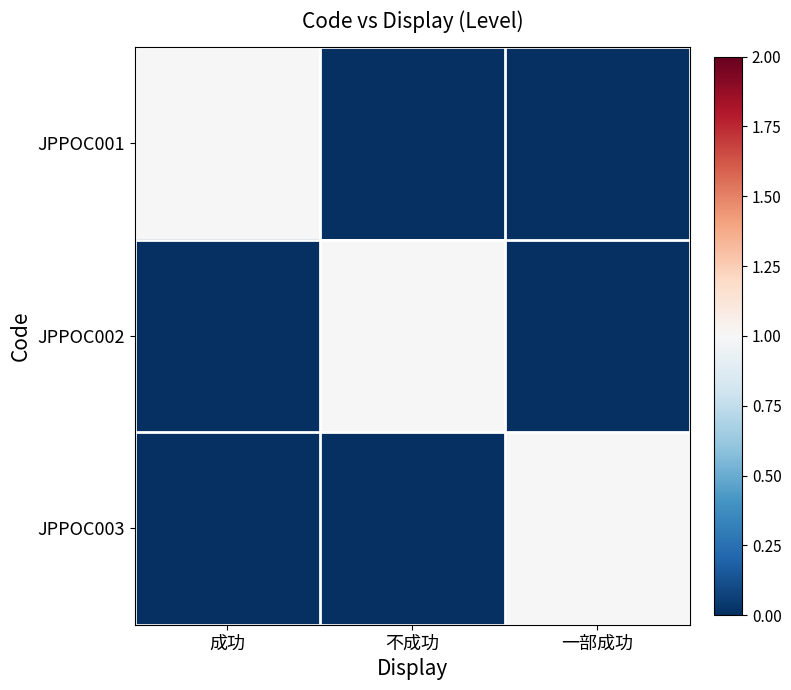

What is the difference between the highest and lowest values at 一部成功?

1